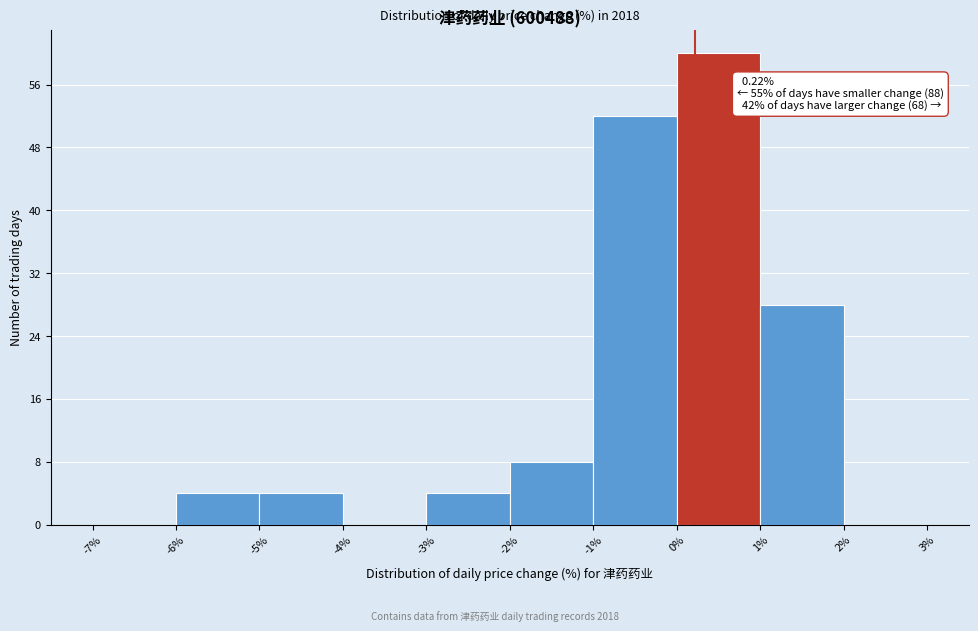

Which range on the x-axis has the tallest bar?

0% to 1%